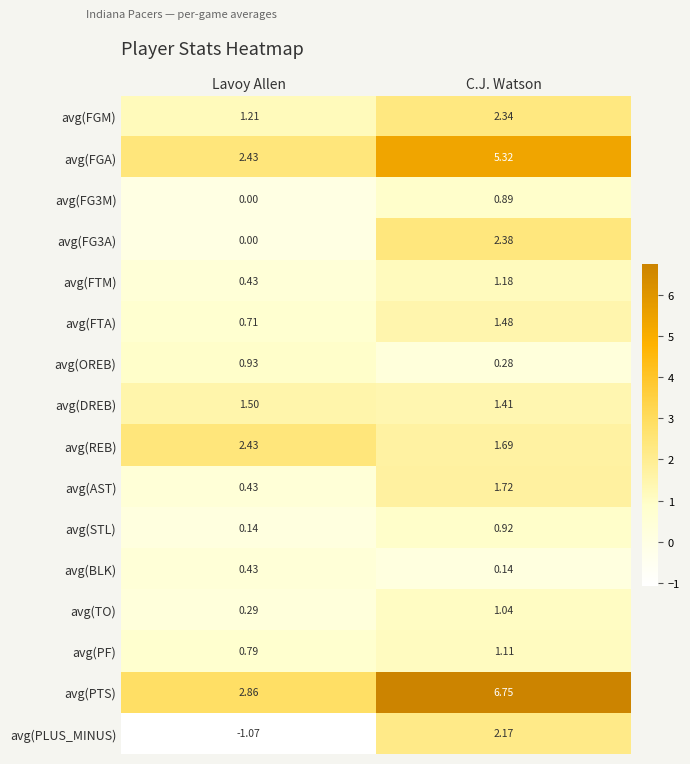

At which label does avg(REB) reach its peak?

Lavoy Allen